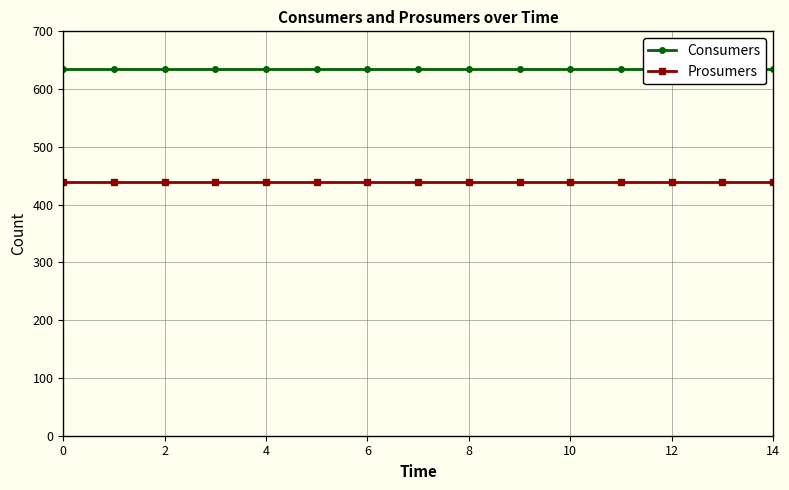

Which series has the widest spread of values?

Consumers